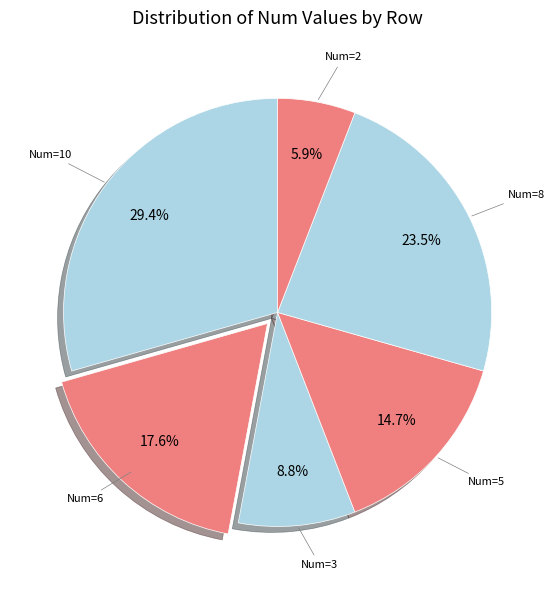

Is there any slice that represents more than half of the pie?

No